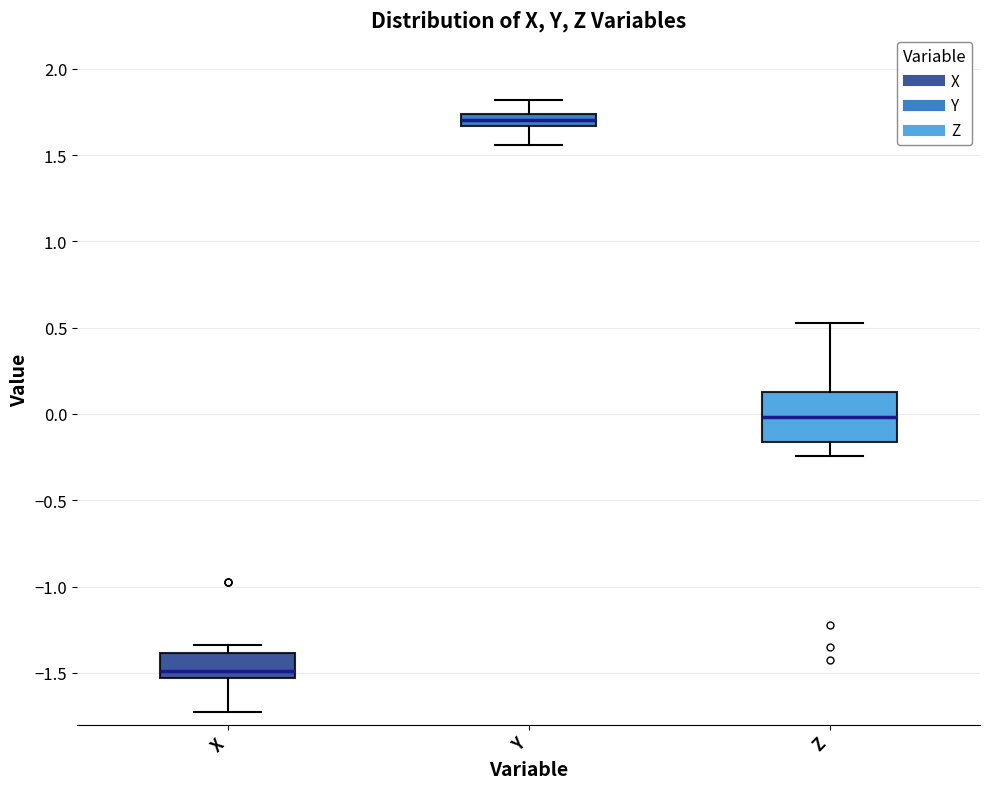

Comparing the boxes themselves (not the whiskers), which one is the tallest?

Z